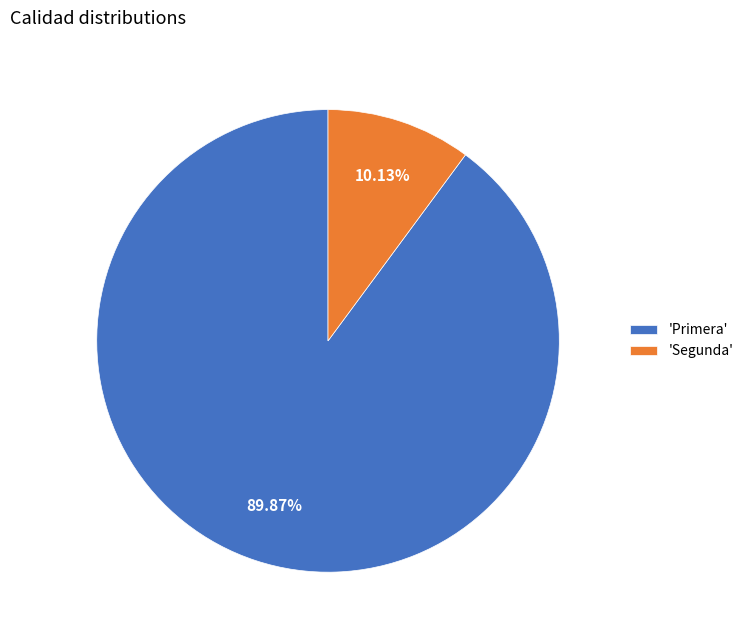

Rank the categories by value from lowest to highest.

'Segunda', 'Primera'